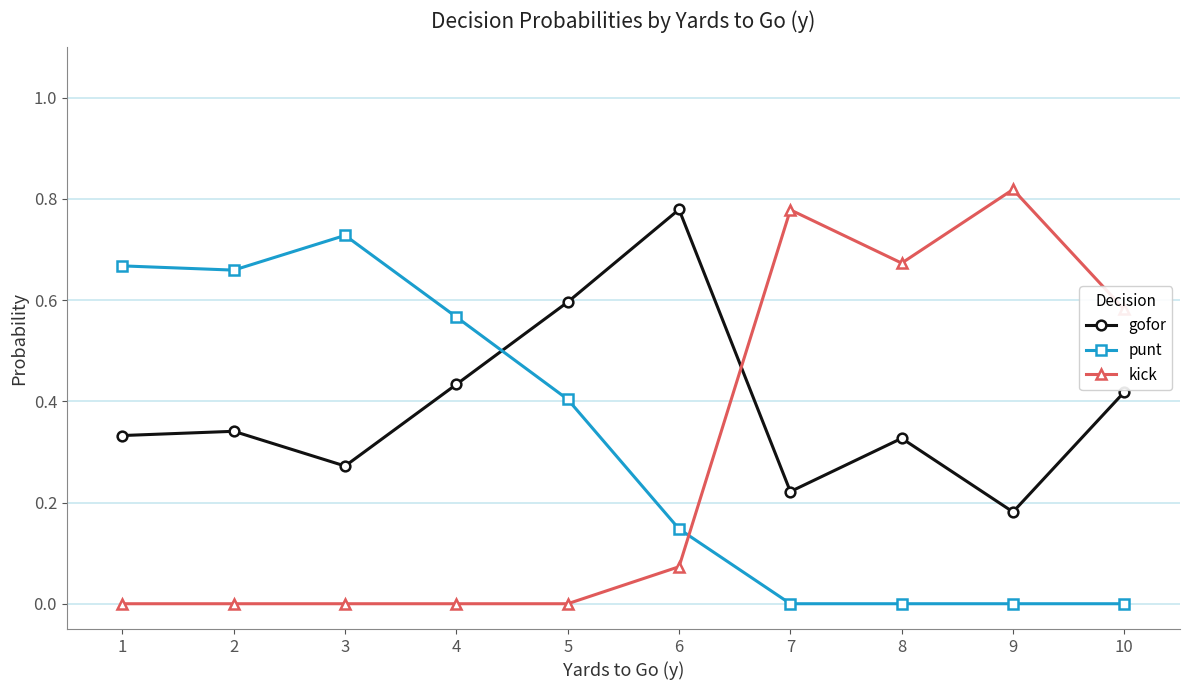

Rank the series at 4 from lowest to highest value.

kick, gofor, punt